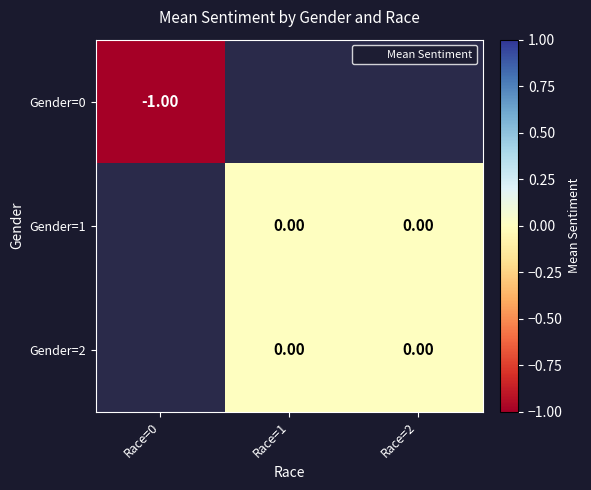

Read the Gender=0 value at Race=0.

-1.0